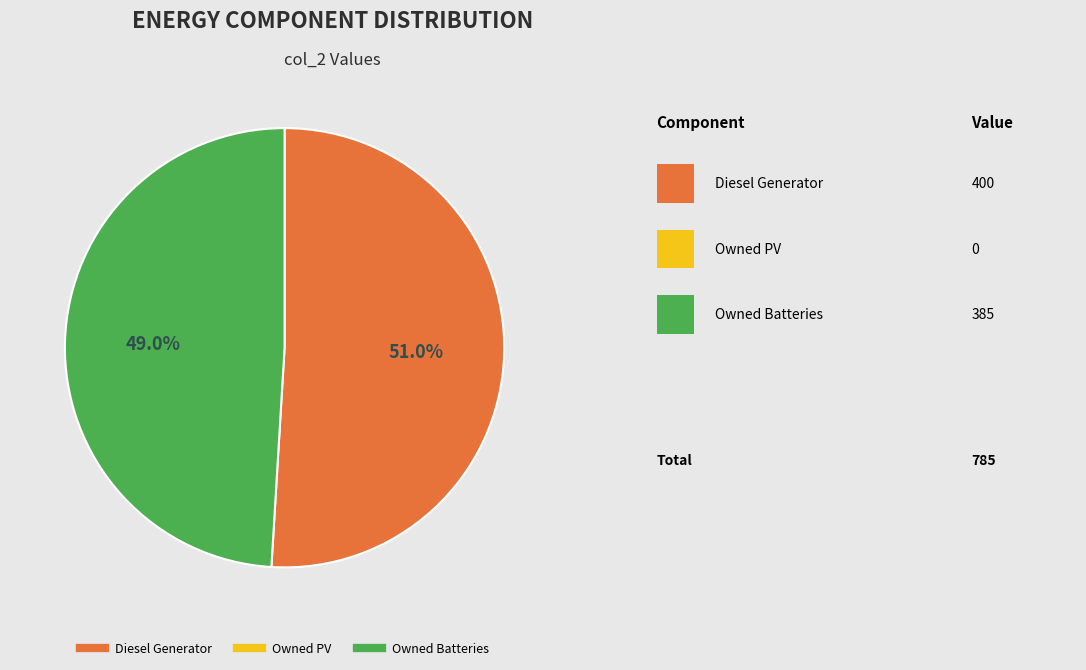

How many slices are in this pie chart?

2